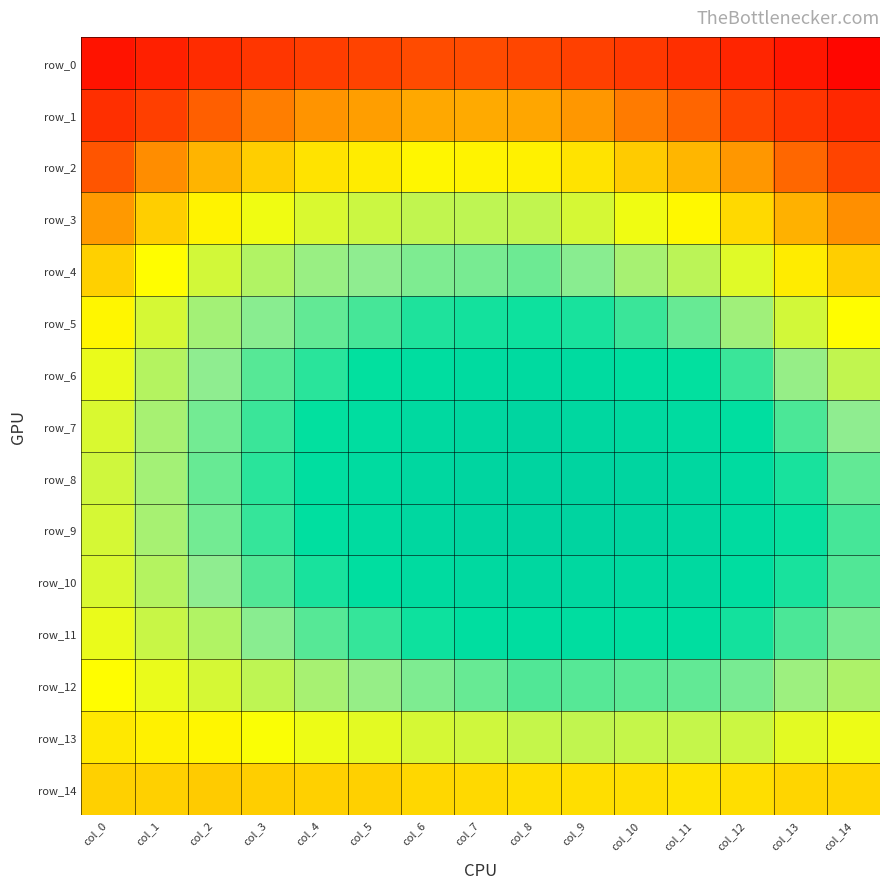

Rank the categories by row_13 value from highest to lowest.

col_9, col_11, col_10, col_8, col_12, col_7, col_6, col_13, col_5, col_14, col_4, col_3, col_2, col_1, col_0